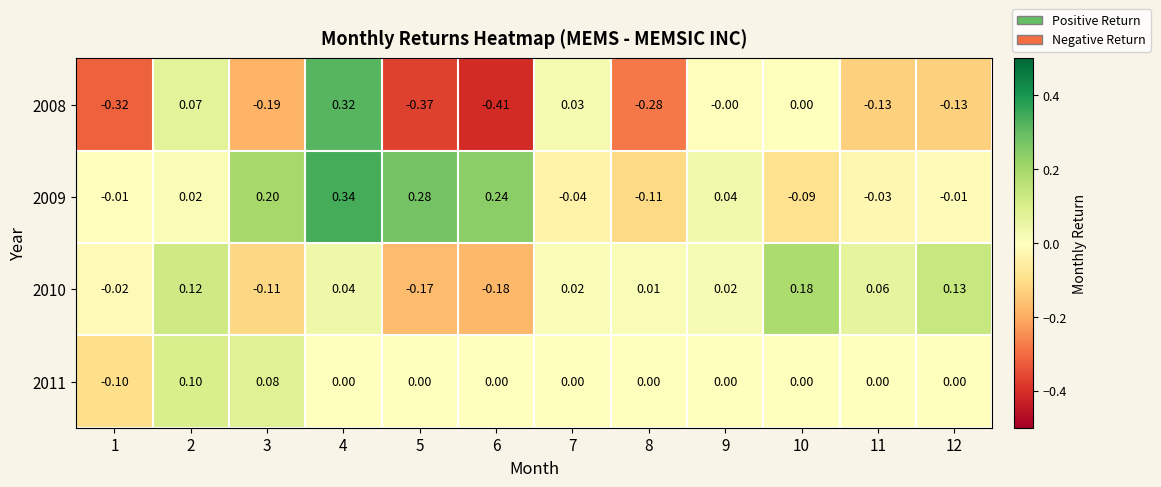

How many values in 2010 are below zero?

4